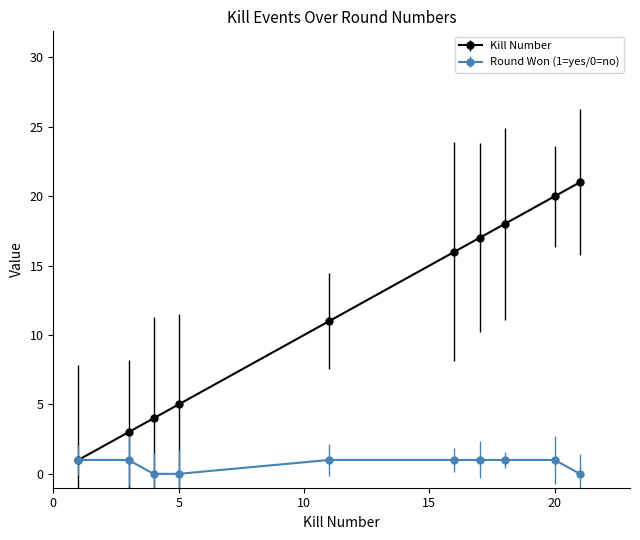

How many data points does each series have?

10